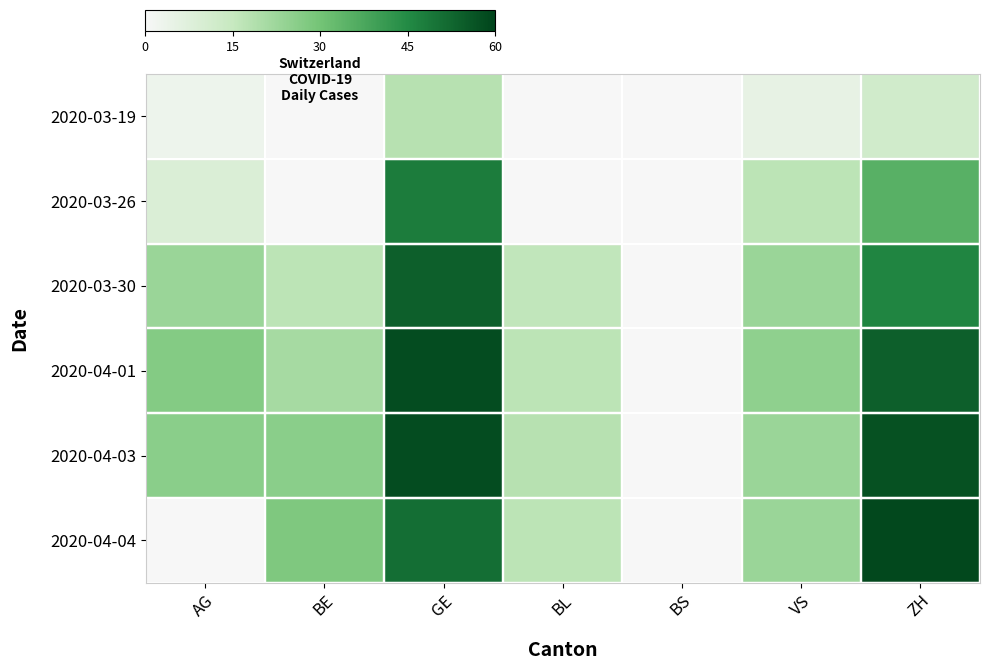

Between BS and VS, which series saw the biggest shift?

2020-04-01